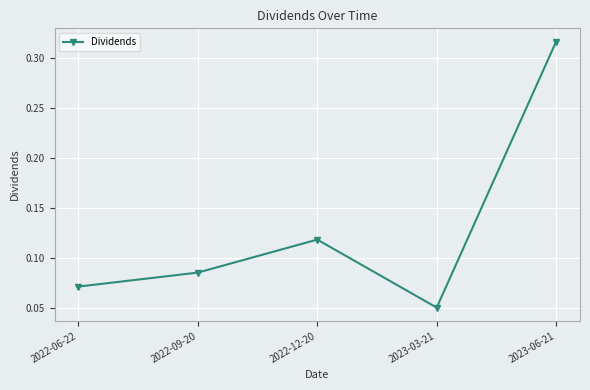

What is the sum of the values at 2023-03-21 and 2023-06-21?

0.4